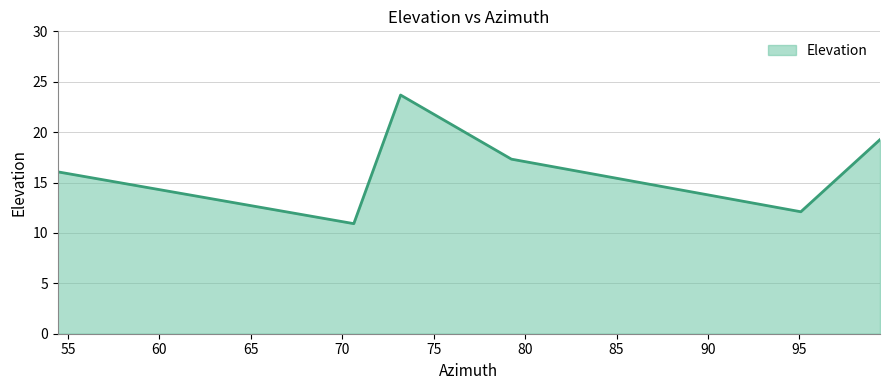

Count the number of values greater than 17.

3